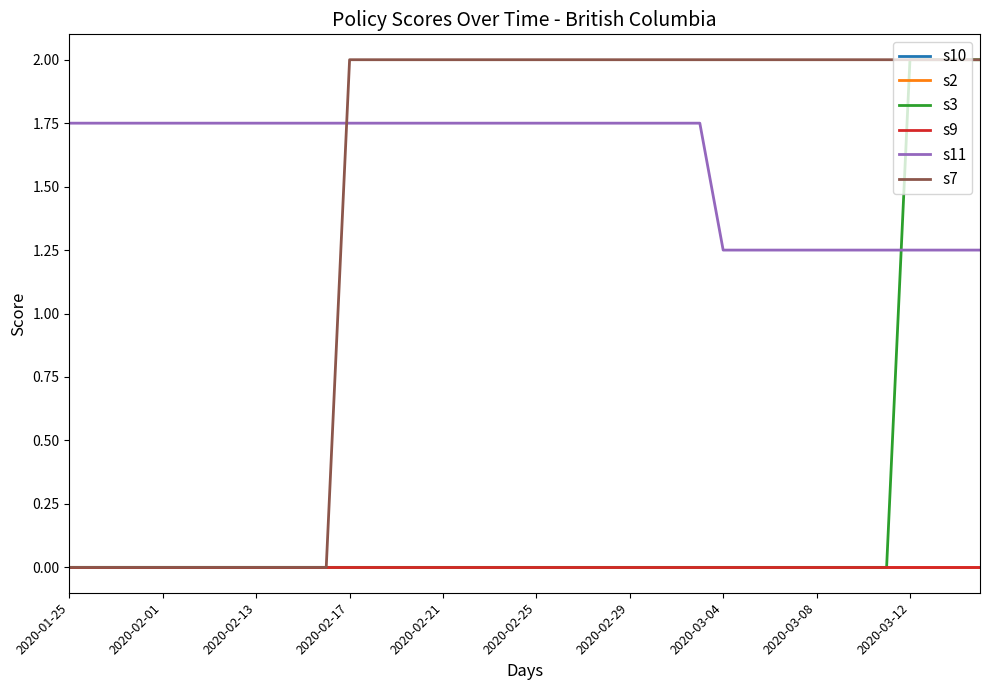

Does the chart display data point markers on the line(s)?

No